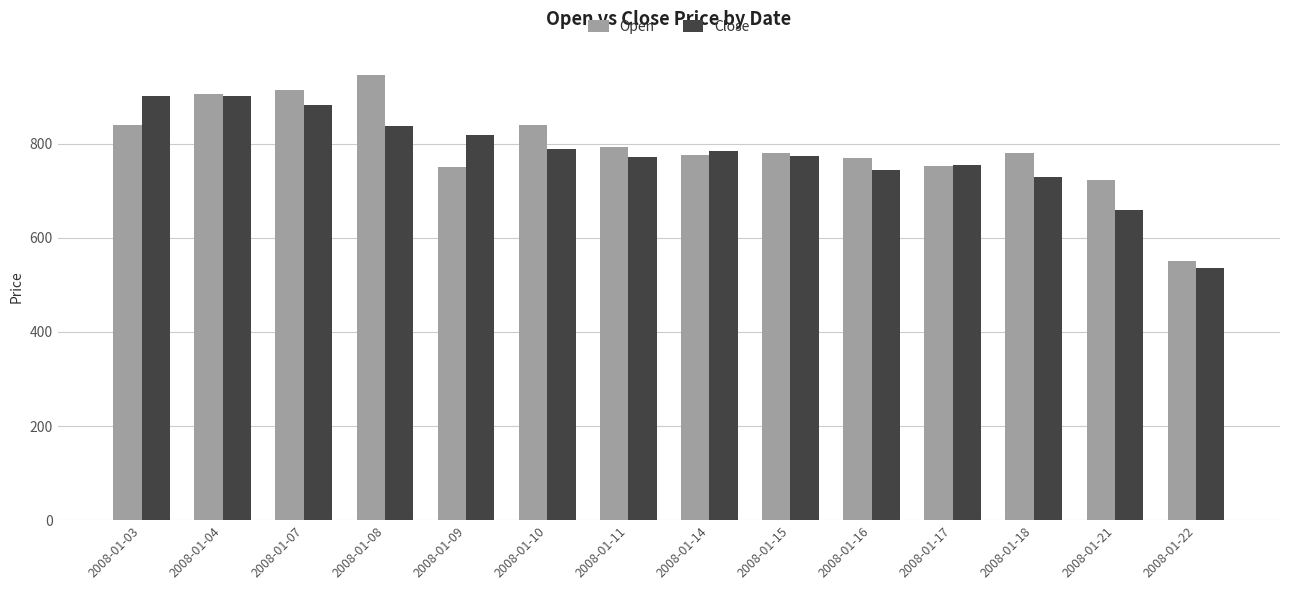

Is the value of Close at 2008-01-04 greater than the value of Open at 2008-01-22?

Yes